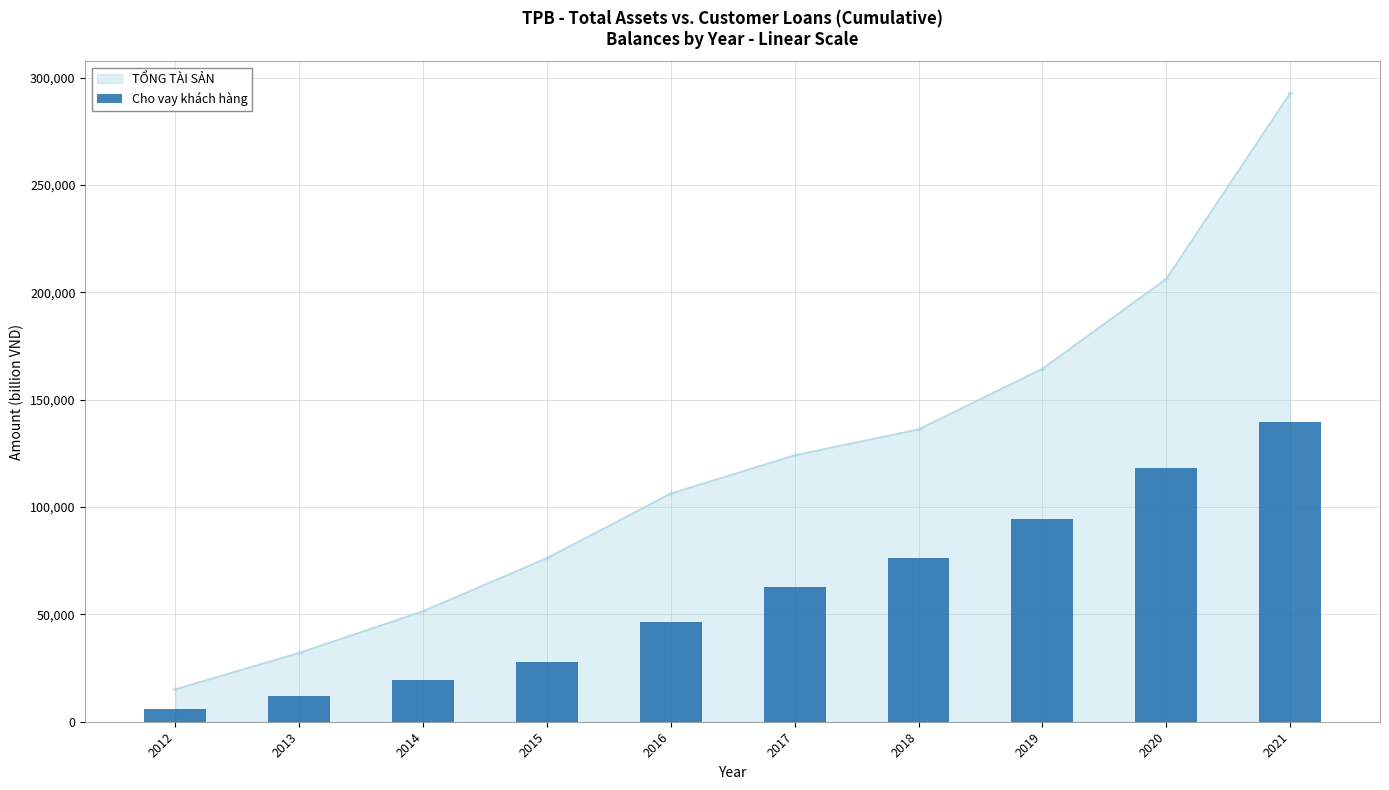

What is the difference between the maximum and minimum values?

133472.2